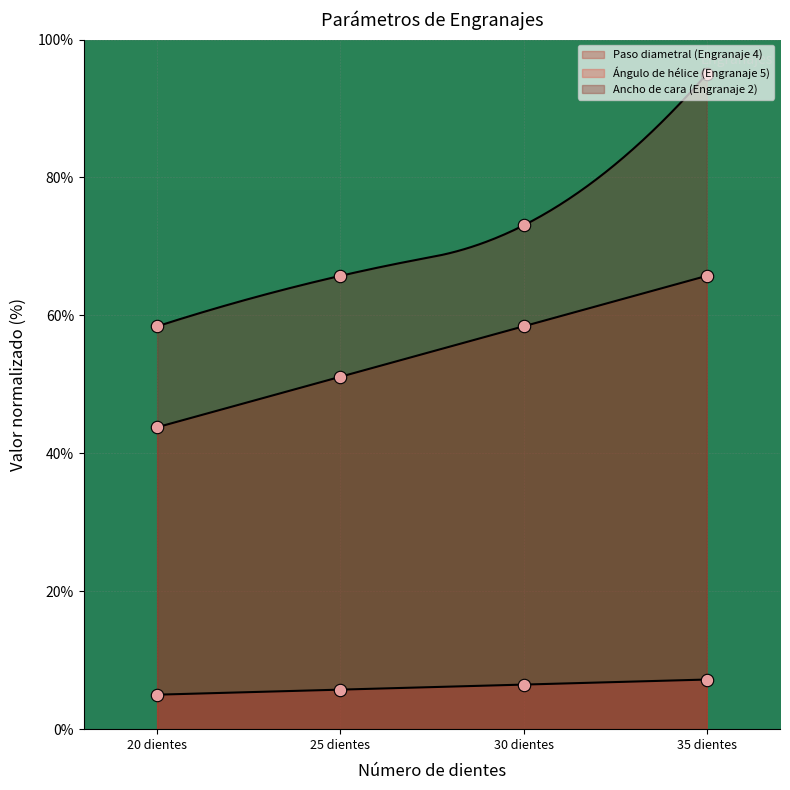

What are all the series names shown in the legend?

Engranaje4, Engranaje5, Engranaje2